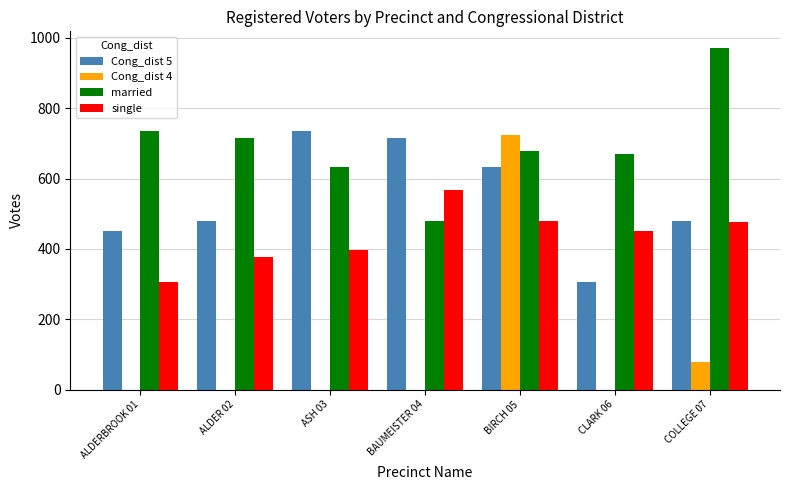

Is the value of single at ALDERBROOK 01 greater than the value of married at BAUMEISTER 04?

No